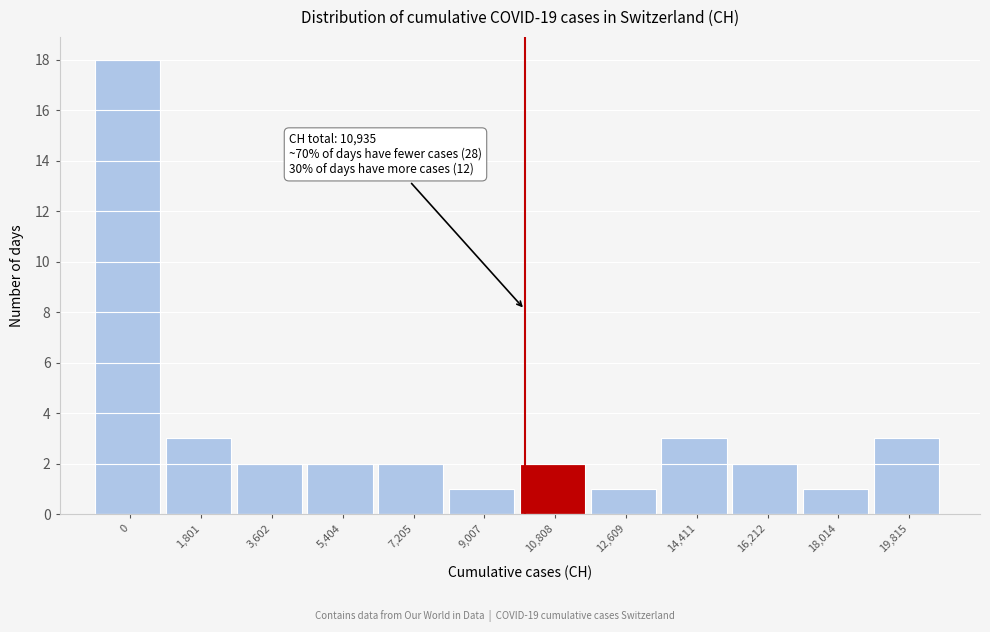

Reading right to left, transcribe all the data shown in this chart.

19,815=3	18,014=1	16,212=2	14,411=3	12,609=1	10,808=2	9,007=1	7,205=2	5,404=2	3,602=2	1,801=3	0=18